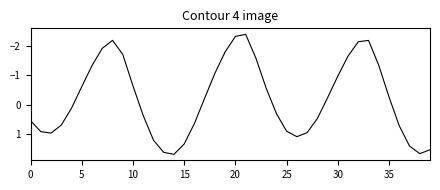

How many categories are shown in the chart?

40